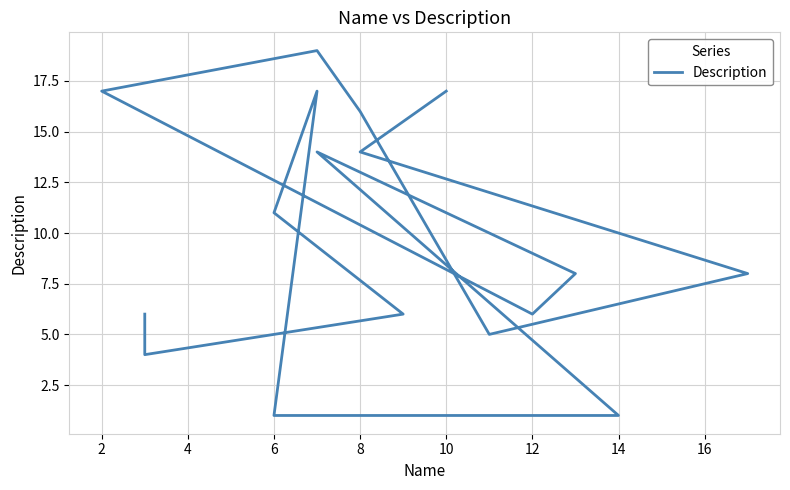

What value does the data have at 6, to the nearest 10?

10